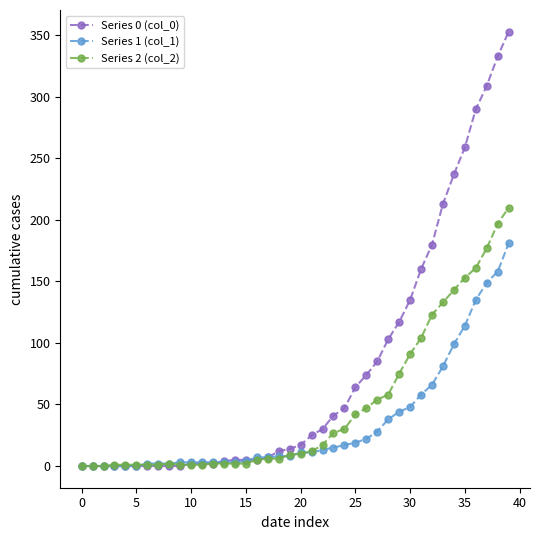

Rank the series by their maximum value, from lowest to highest.

Series 1 (col_1), Series 2 (col_2), Series 0 (col_0)